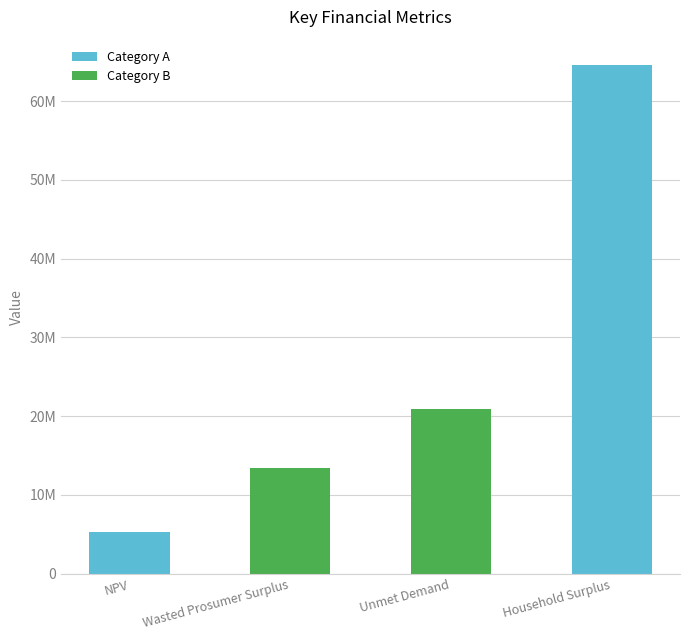

What is the change in value from NPV to Wasted Prosumer Surplus?

+8205908.8